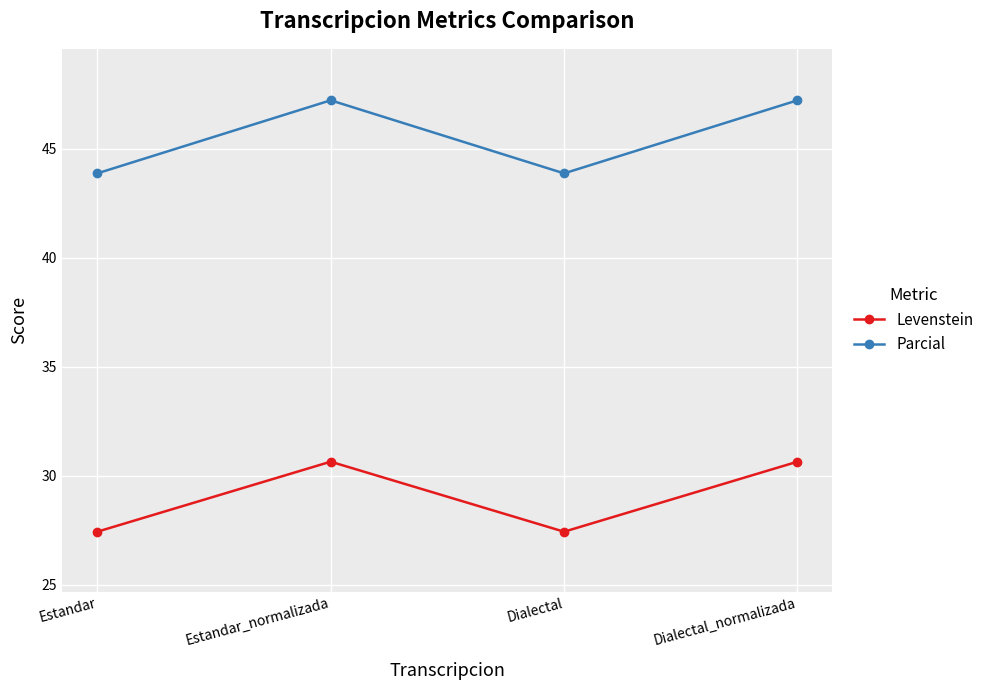

True or false: Levenstein and Parcial intersect in this chart.

False